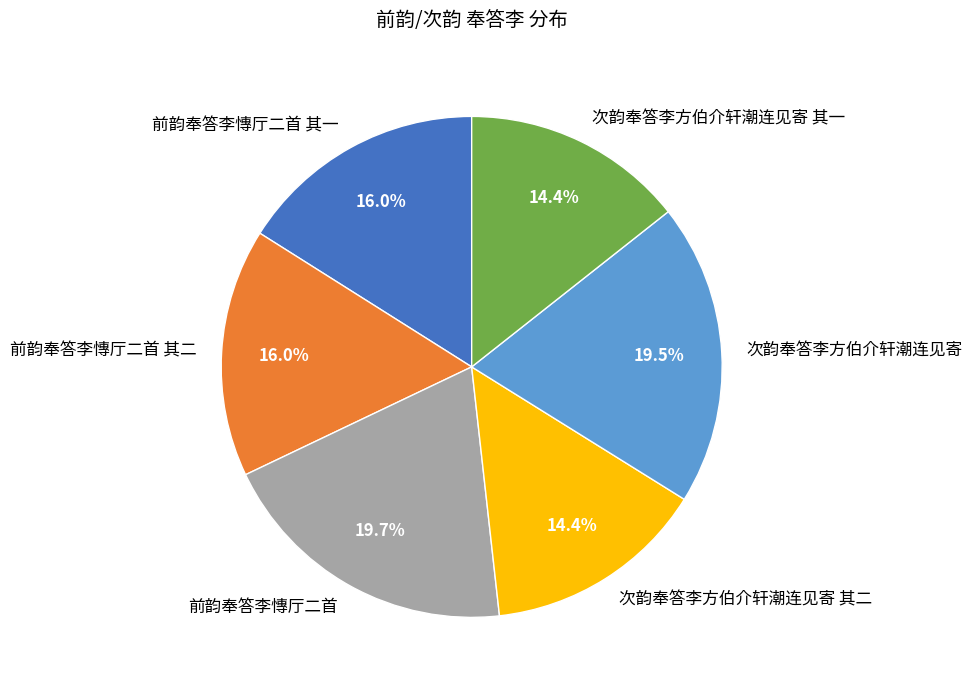

Approximately how many times larger is the value at 次韵奉答李方伯介轩潮连见寄 compared to 次韵奉答李方伯介轩潮连见寄 其一?

1.4